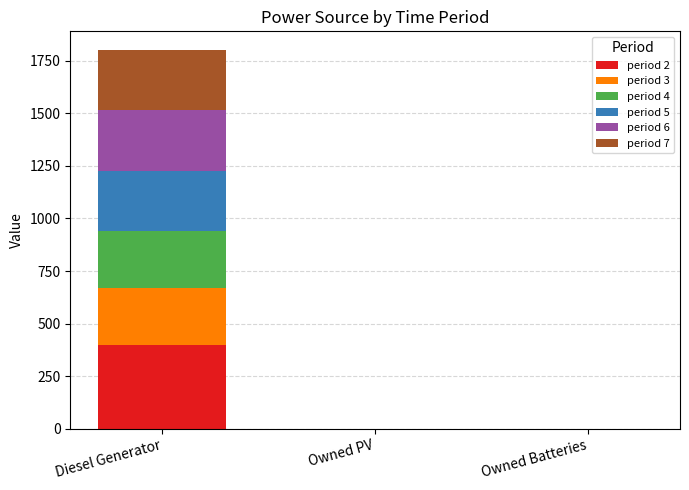

What are all the series names shown in the legend?

period 2, period 3, period 4, period 5, period 6, period 7